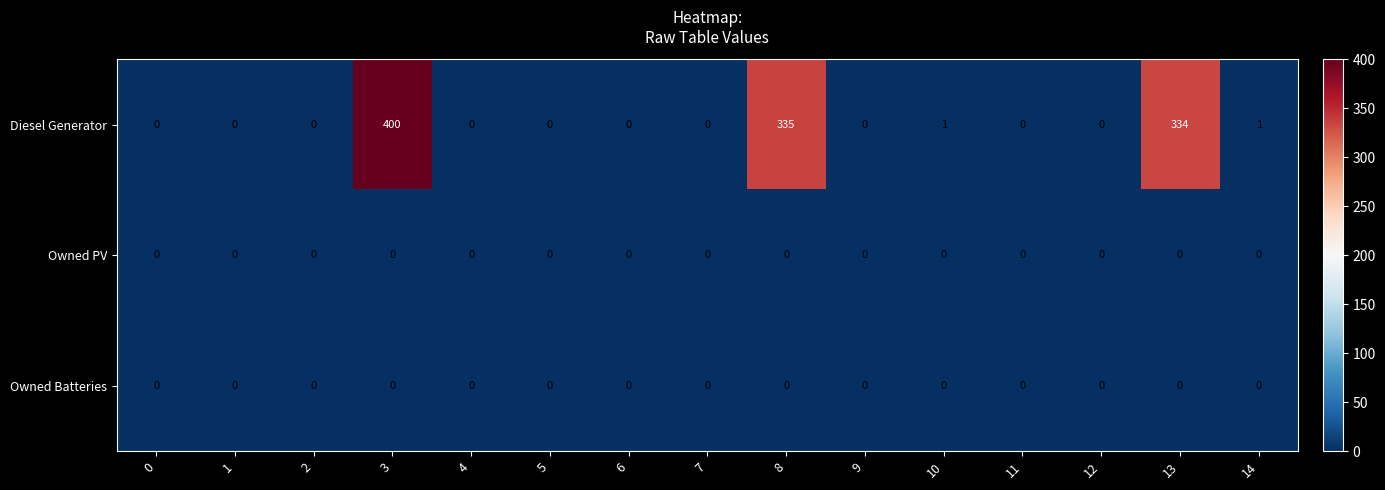

What is the maximum value shown in the chart?

400